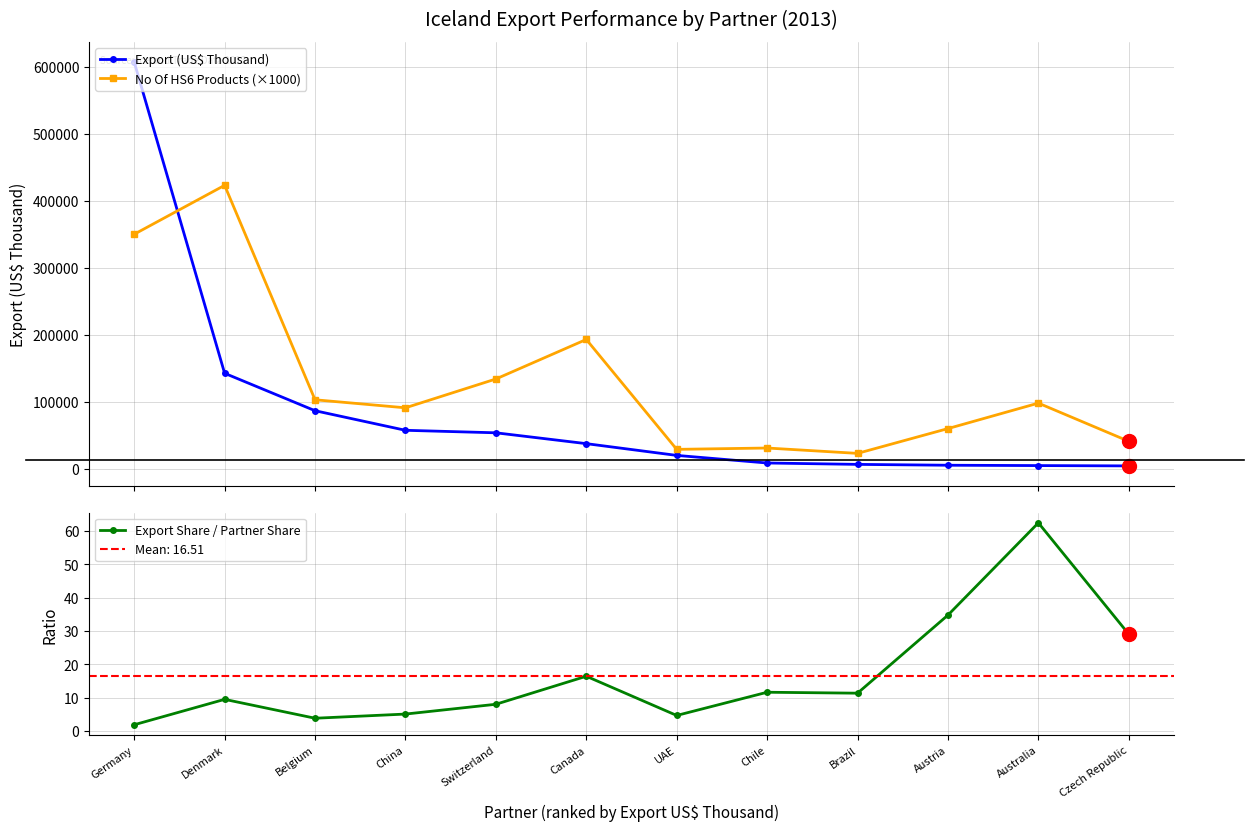

What are all the series names shown in the legend?

Export (US$ Thousand), No Of HS6 Products (×1000), Export Share / Partner Share